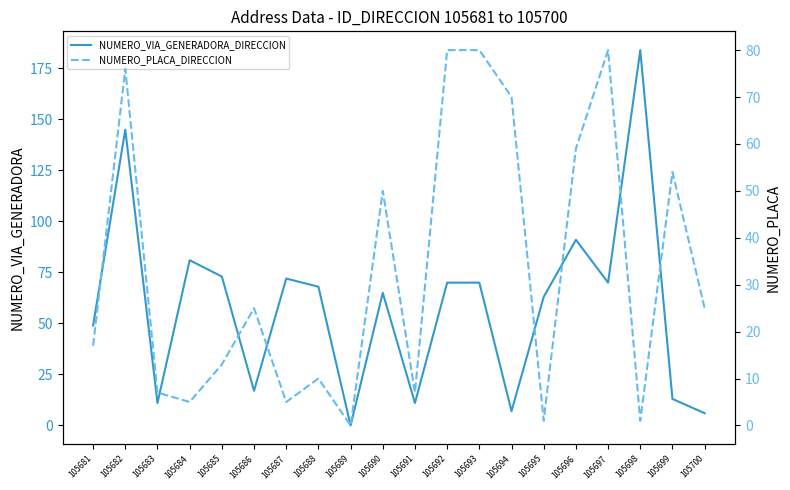

The value of NUMERO_PLACA_DIRECCION at 105684 is 5. True or false?

True